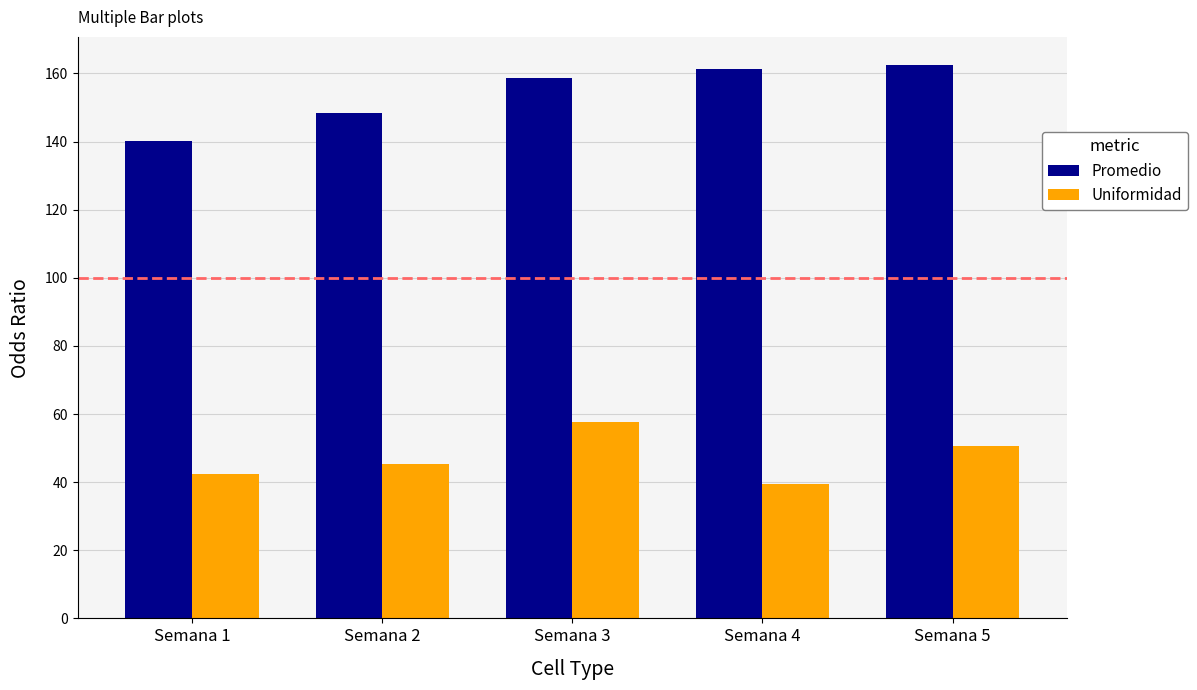

What is the difference between the second highest and second lowest values in the Promedio series?

13.1